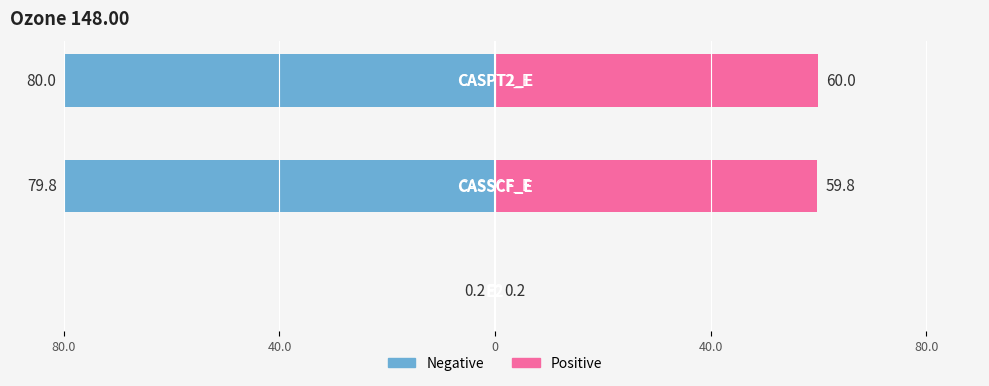

Which series has the widest spread of values?

Left (ozone_148.00)